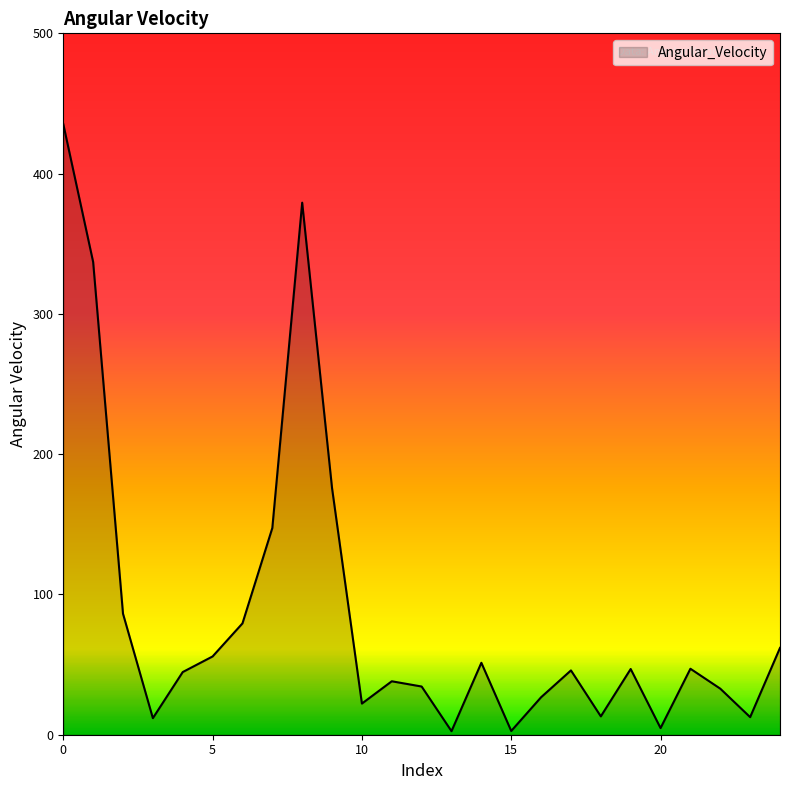

What is the smallest value displayed?

2.5